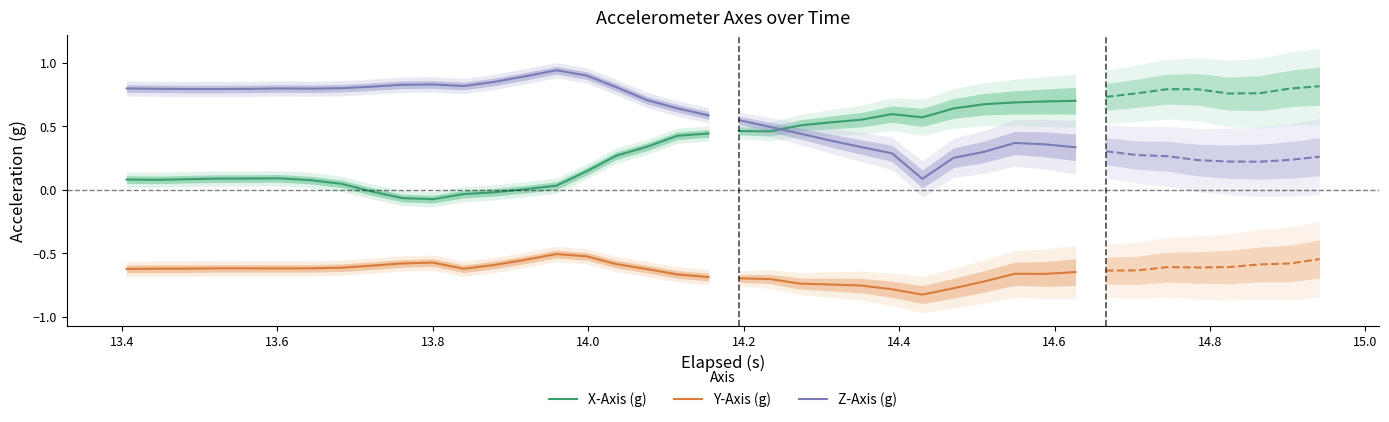

The value of Y-Axis (g) at 13.2 is -1.0. True or false?

False